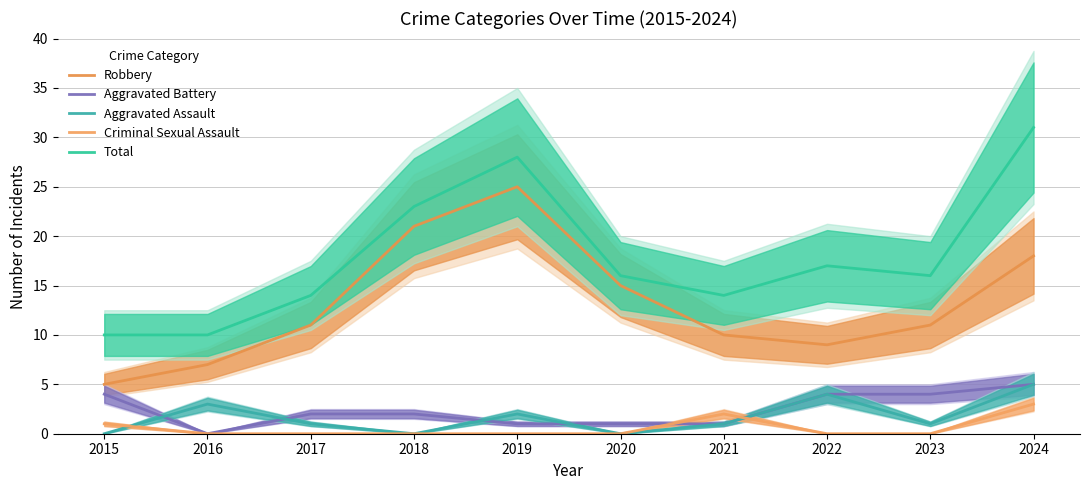

What is the difference between the second highest and minimum values in the Aggravated Battery series?

4